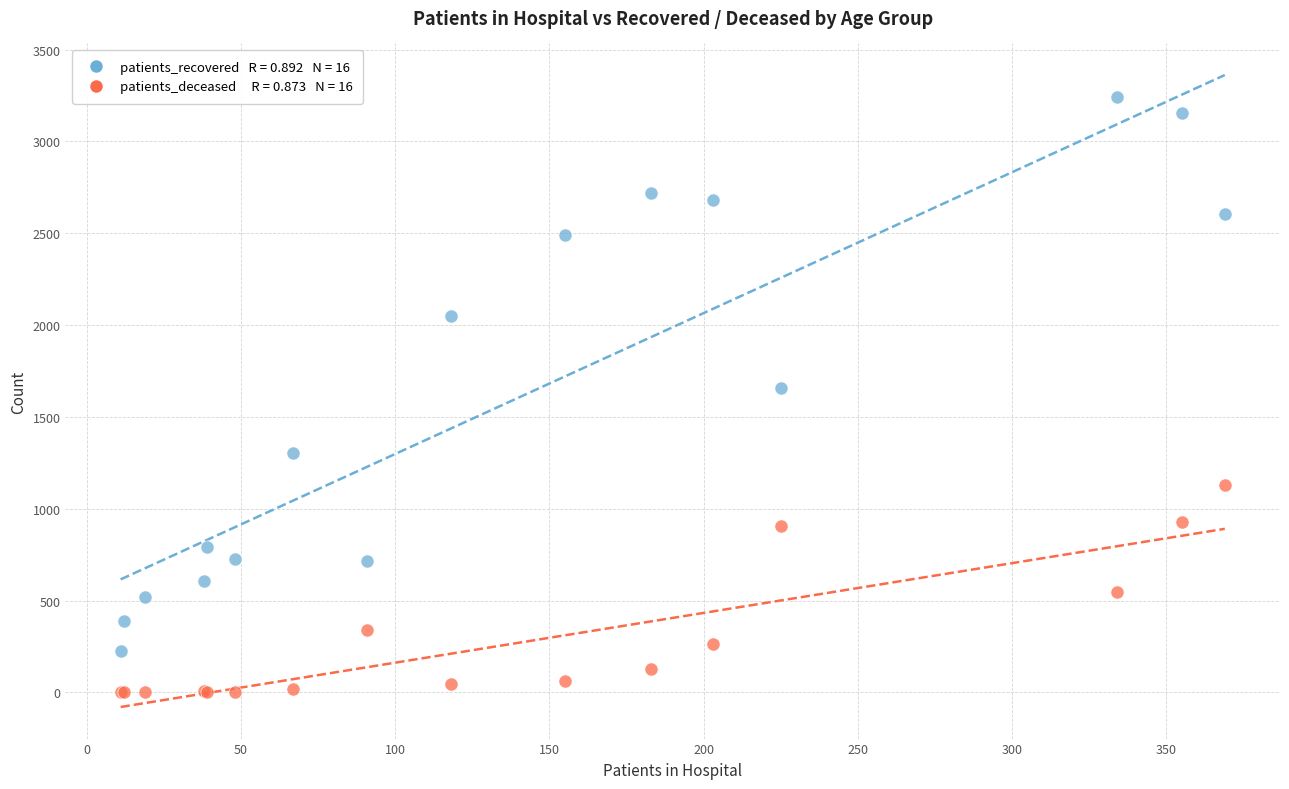

Across all series, what Y value is closest to 1620?

1658